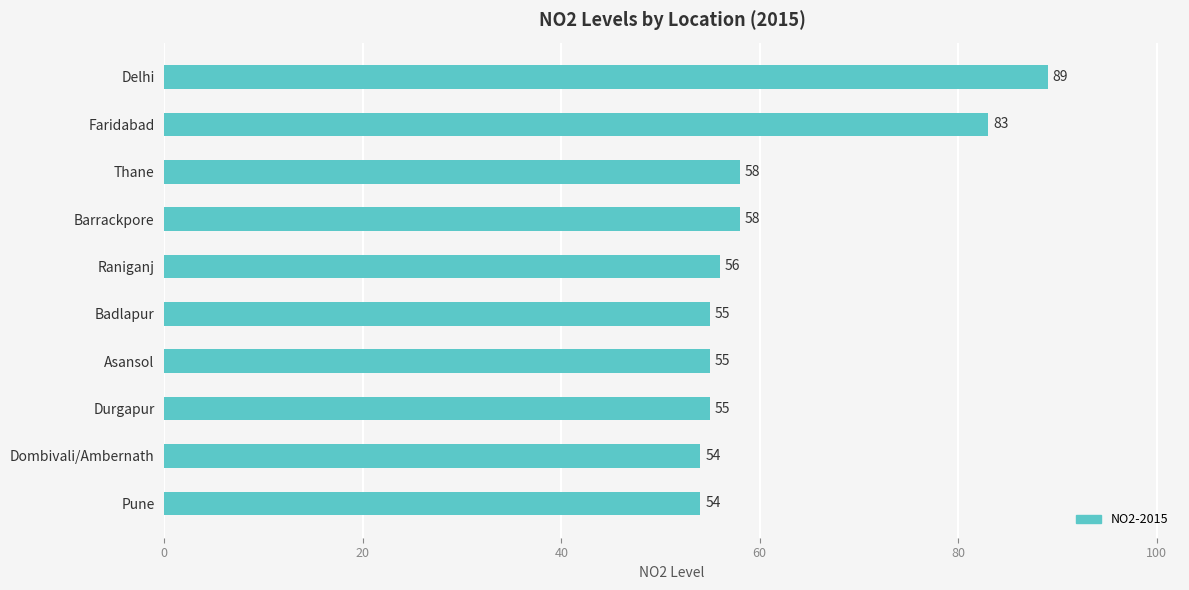

Reading top to bottom, list all the values displayed in this chart.

Delhi=89	Faridabad=83	Thane=58	Barrackpore=58	Raniganj=56	Badlapur=55	Asansol=55	Durgapur=55	Dombivali/Ambernath=54	Pune=54